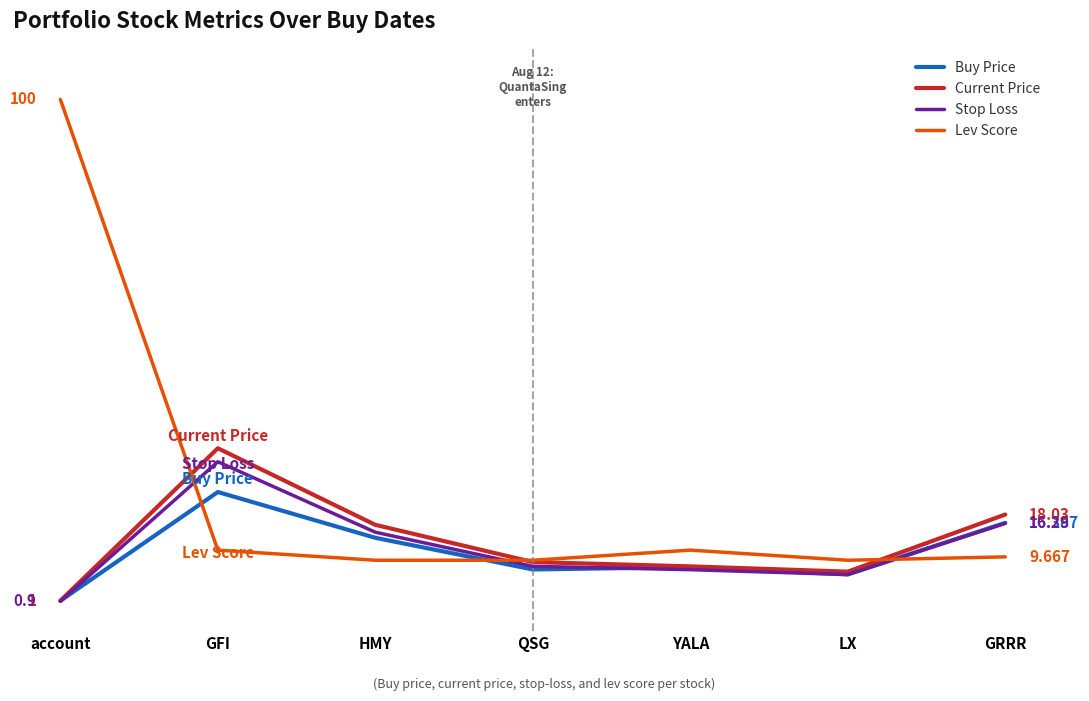

Is this an area chart (filled region under the line)?

No